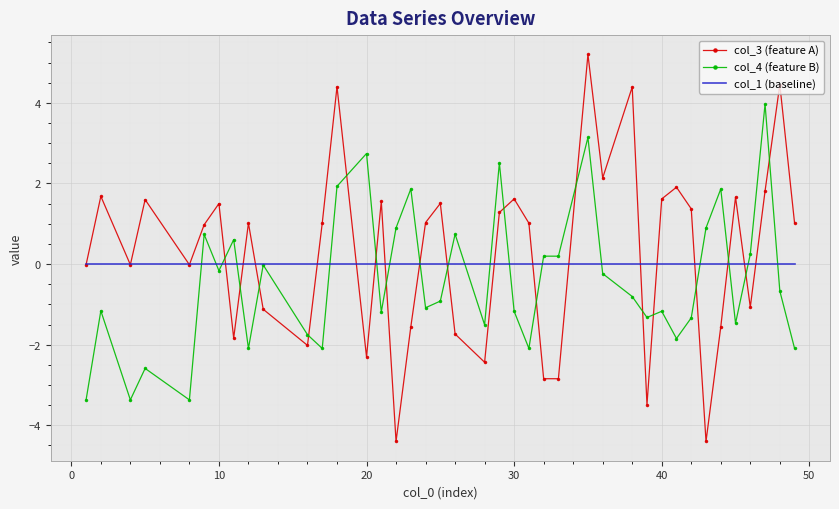

List the series in order of their peak value, highest first.

col_3 (feature A), col_4 (feature B), col_1 (baseline)